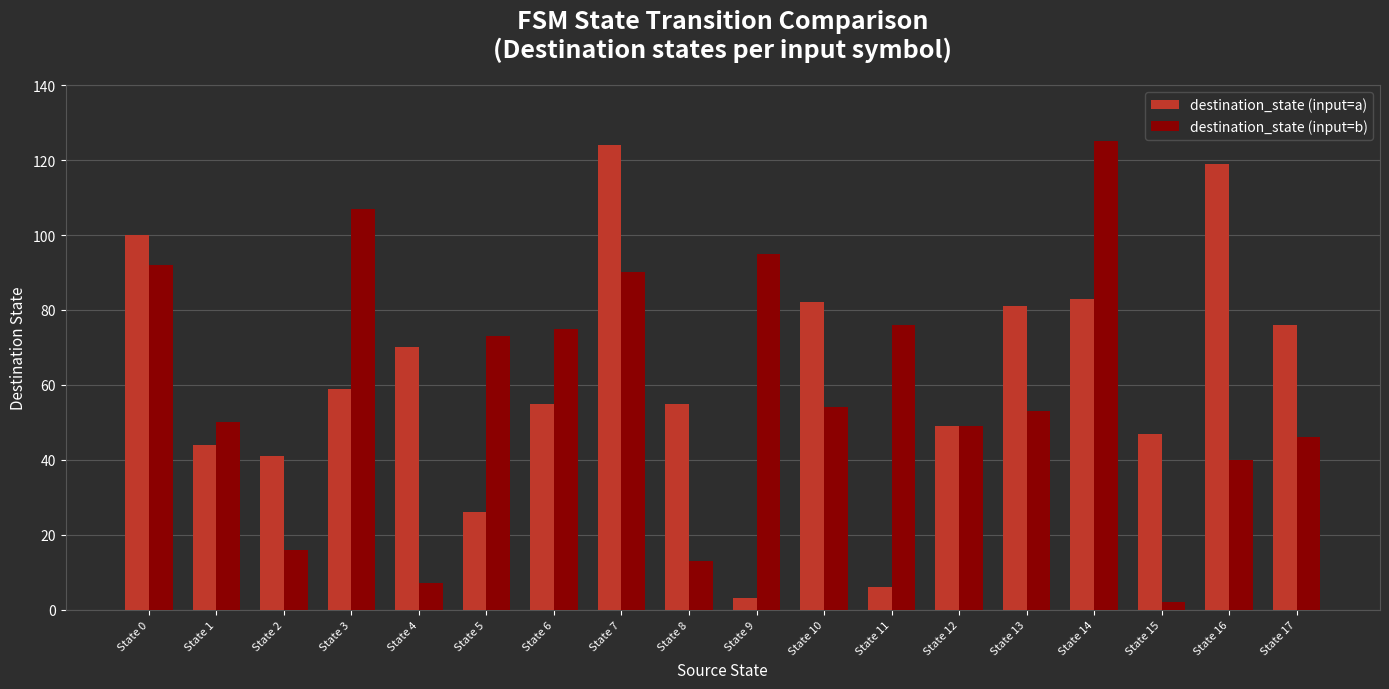

How many bars are there in total?

36